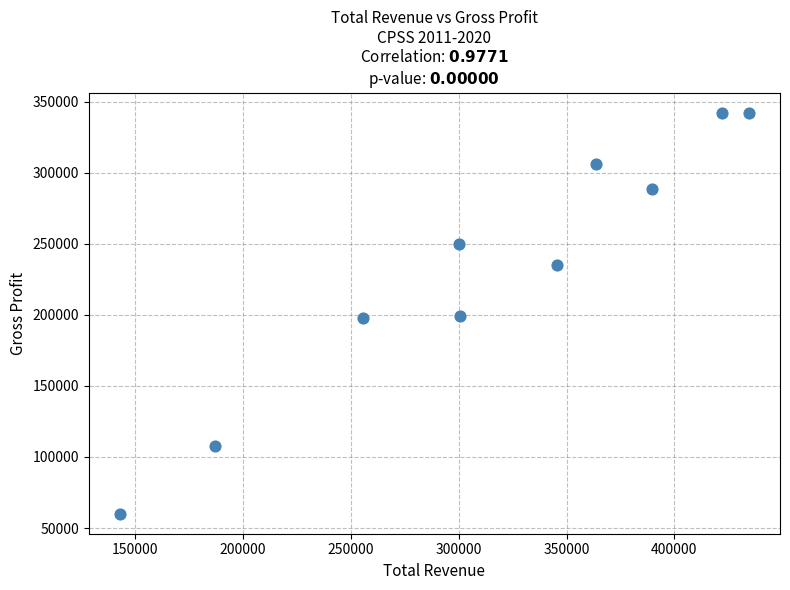

What is the range of Y values (max minus min)?

282200